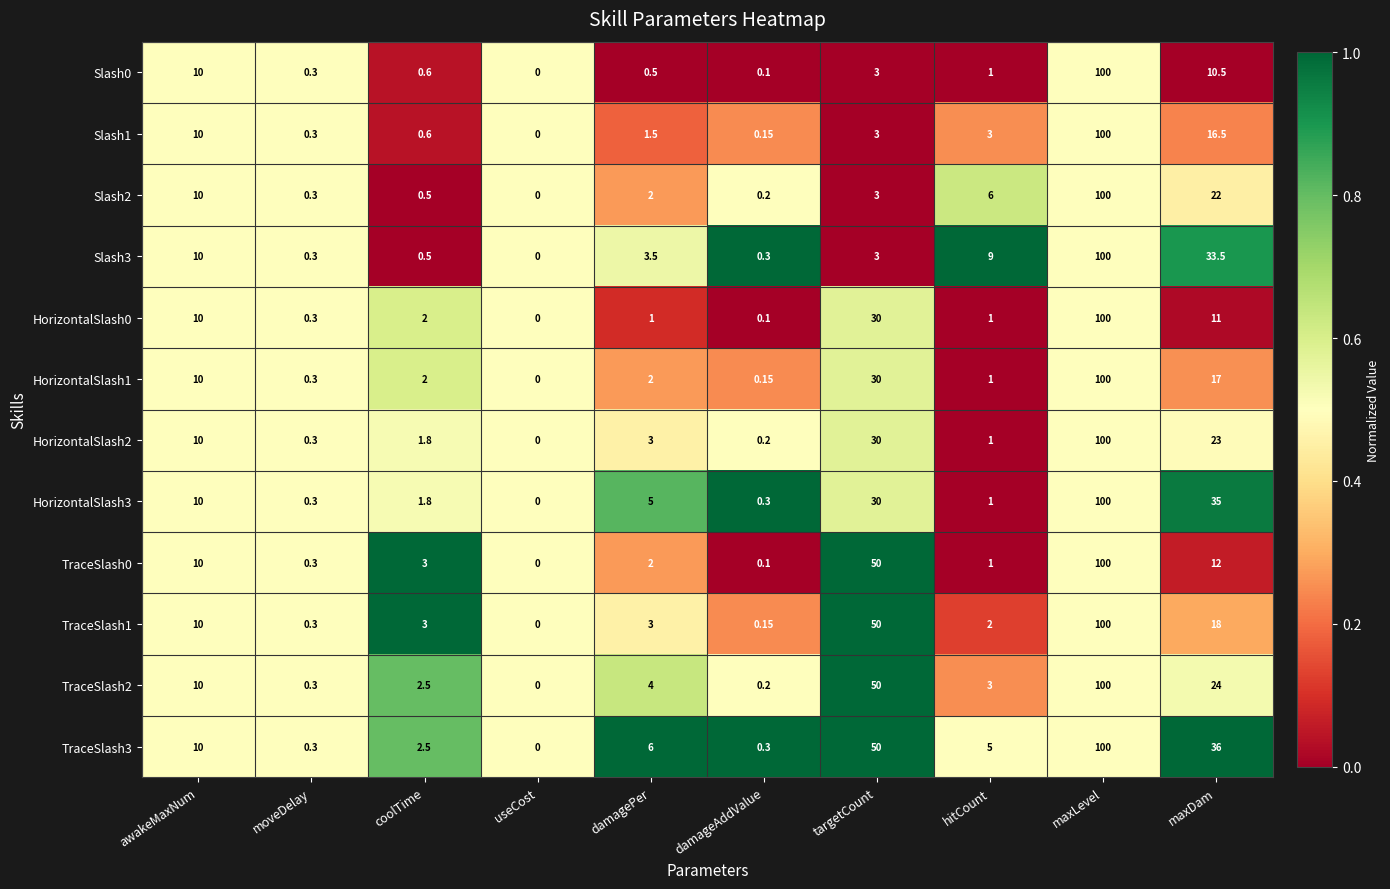

Which category has the lowest value across all series?

useCost